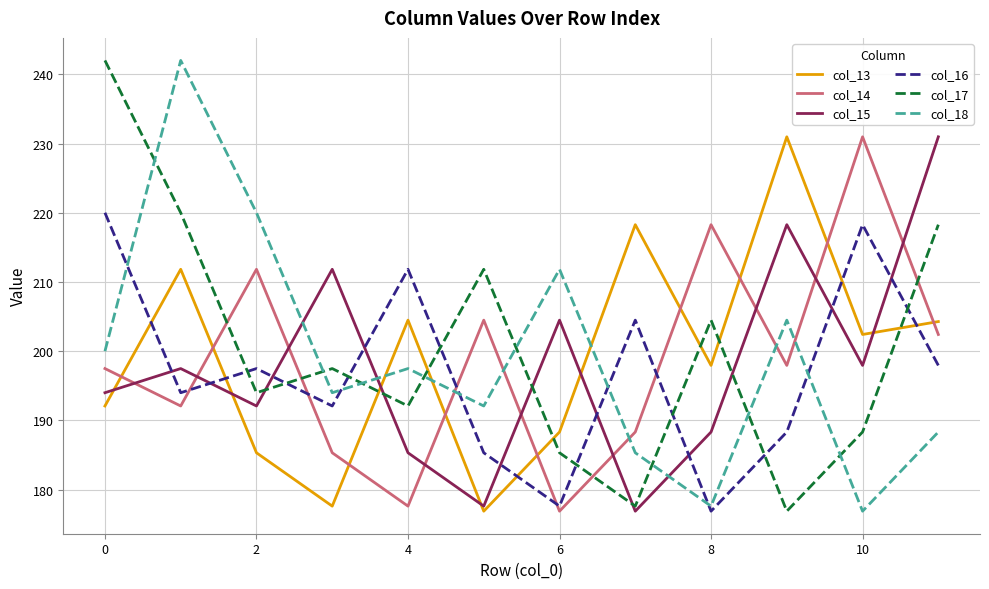

What is the smallest value displayed?

176.9